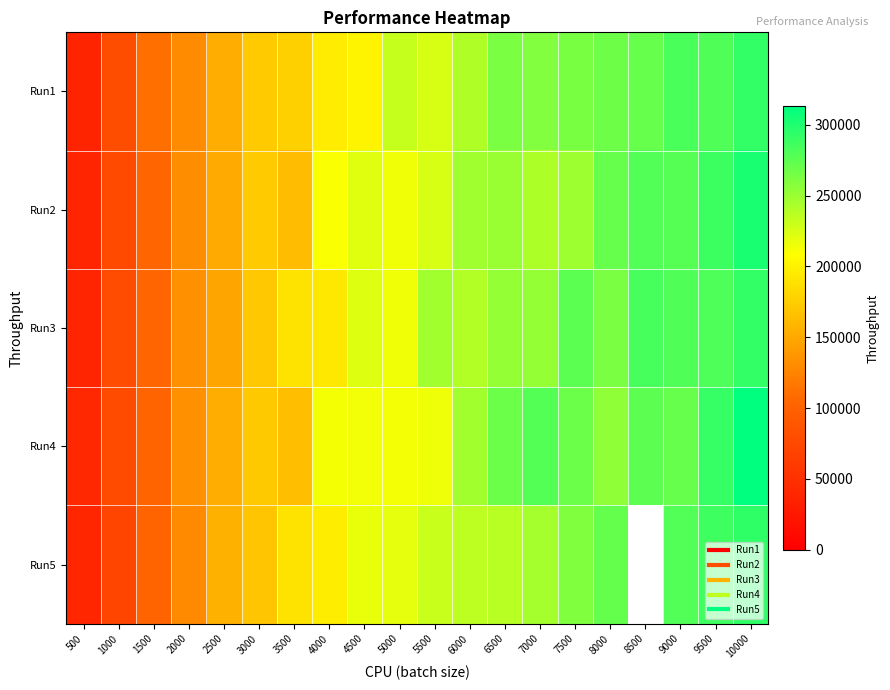

What is the difference between the maximum and minimum values in the Run2 series?

263601.4